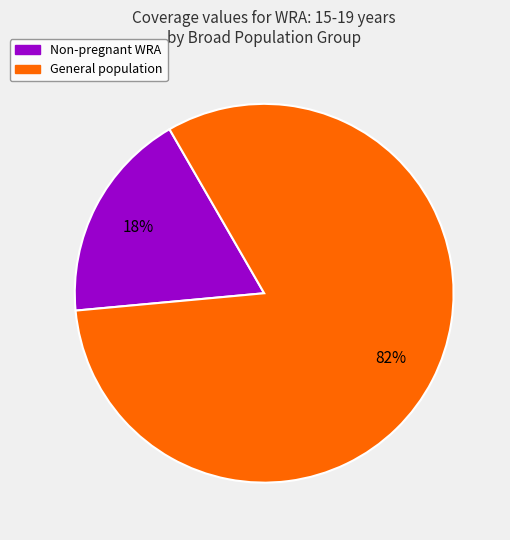

To the nearest percent, what is the difference between the largest and smallest slice percentages?

64%